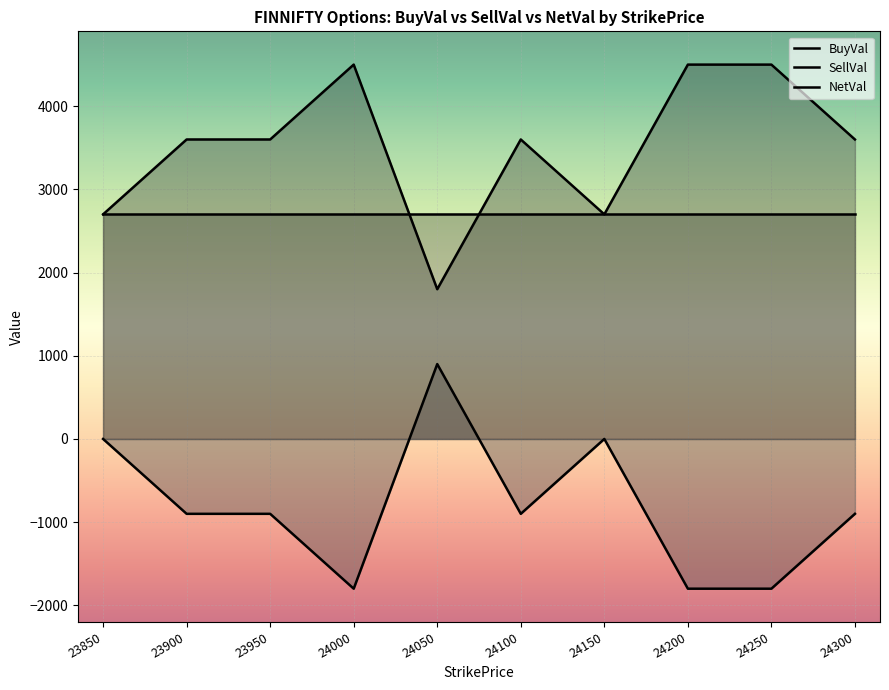

Where does the NetVal series first go above -900?

23850